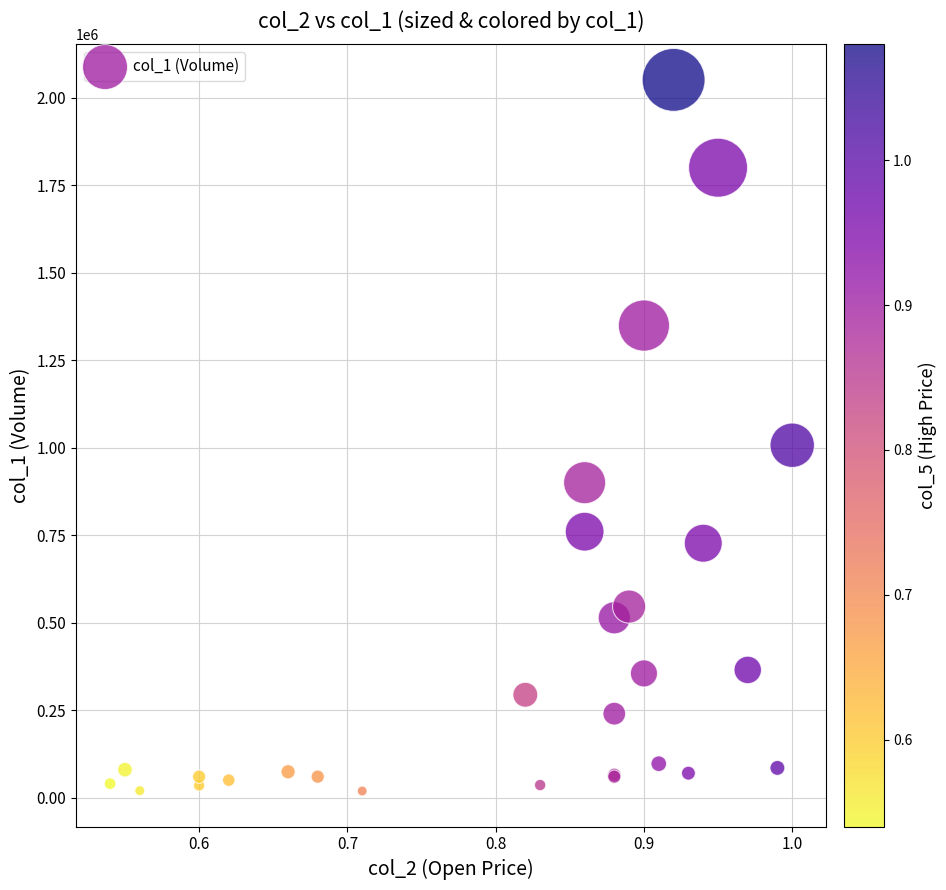

What Y value in the scatter plot is closest to 1035000?

1007000